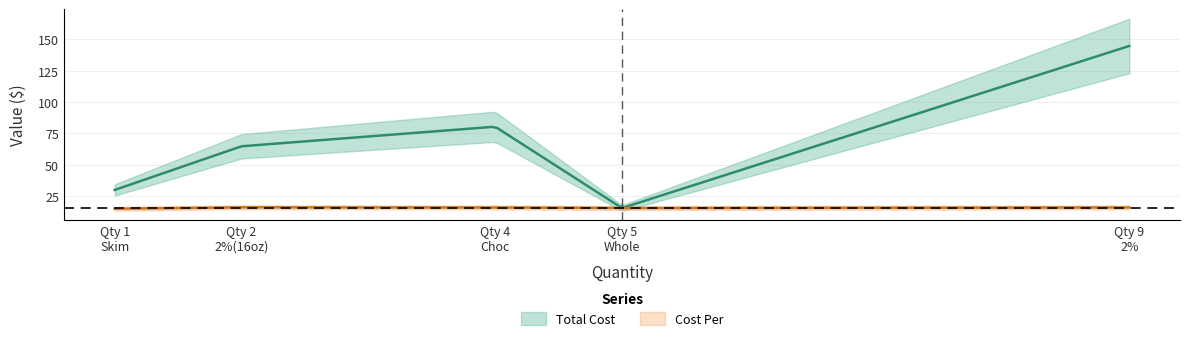

At which category does the chart reach its minimum across all series?

1